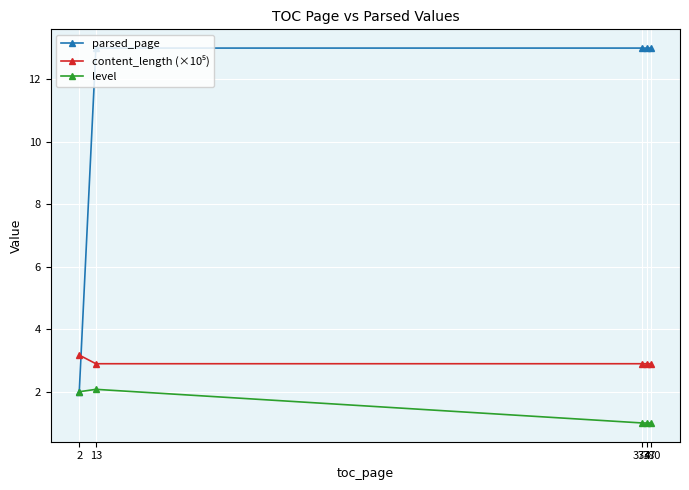

What is the minimum value for level?

1.0